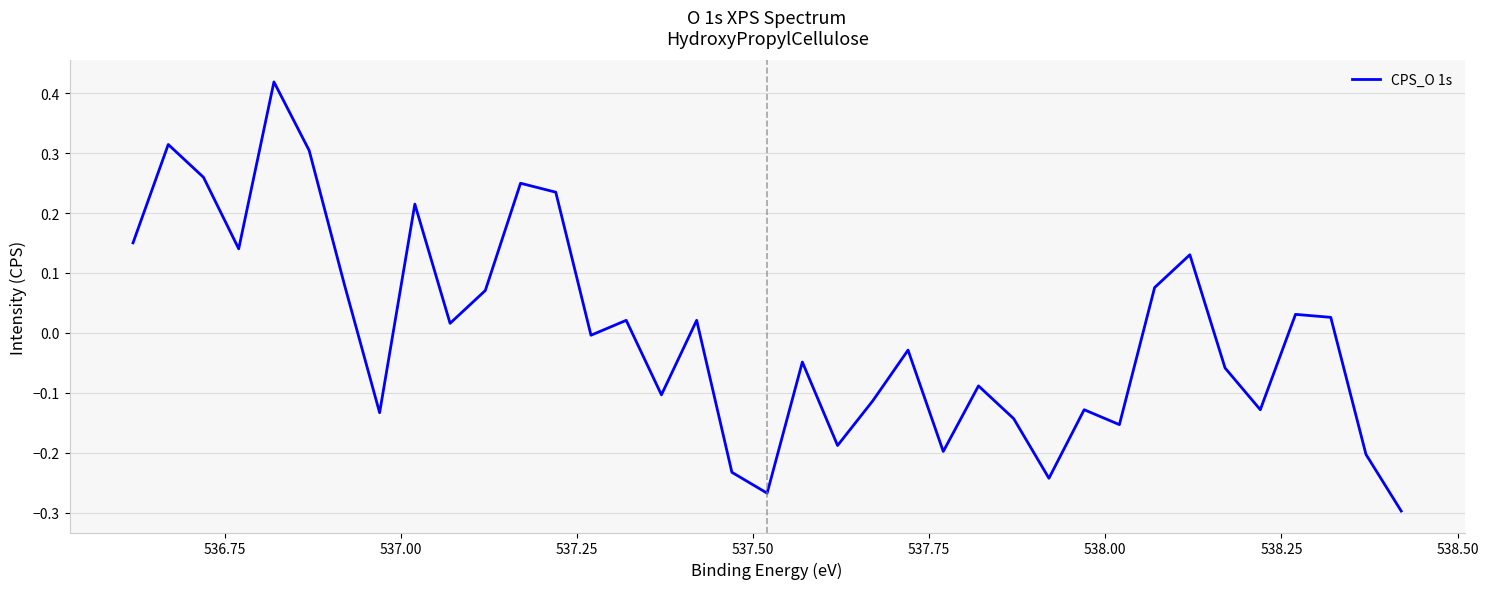

How many interior local peaks (higher than both neighbors) does the data have?

12